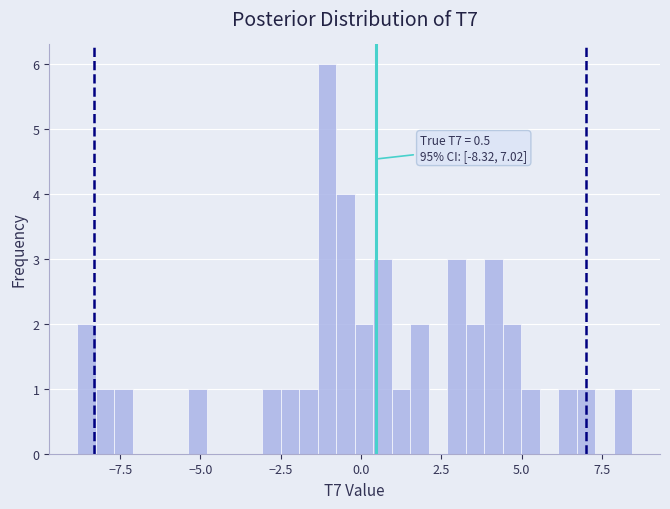

Around what value on the x-axis is the tallest bar? Give the approximate position of its centre, as read against the axis.

-1.0